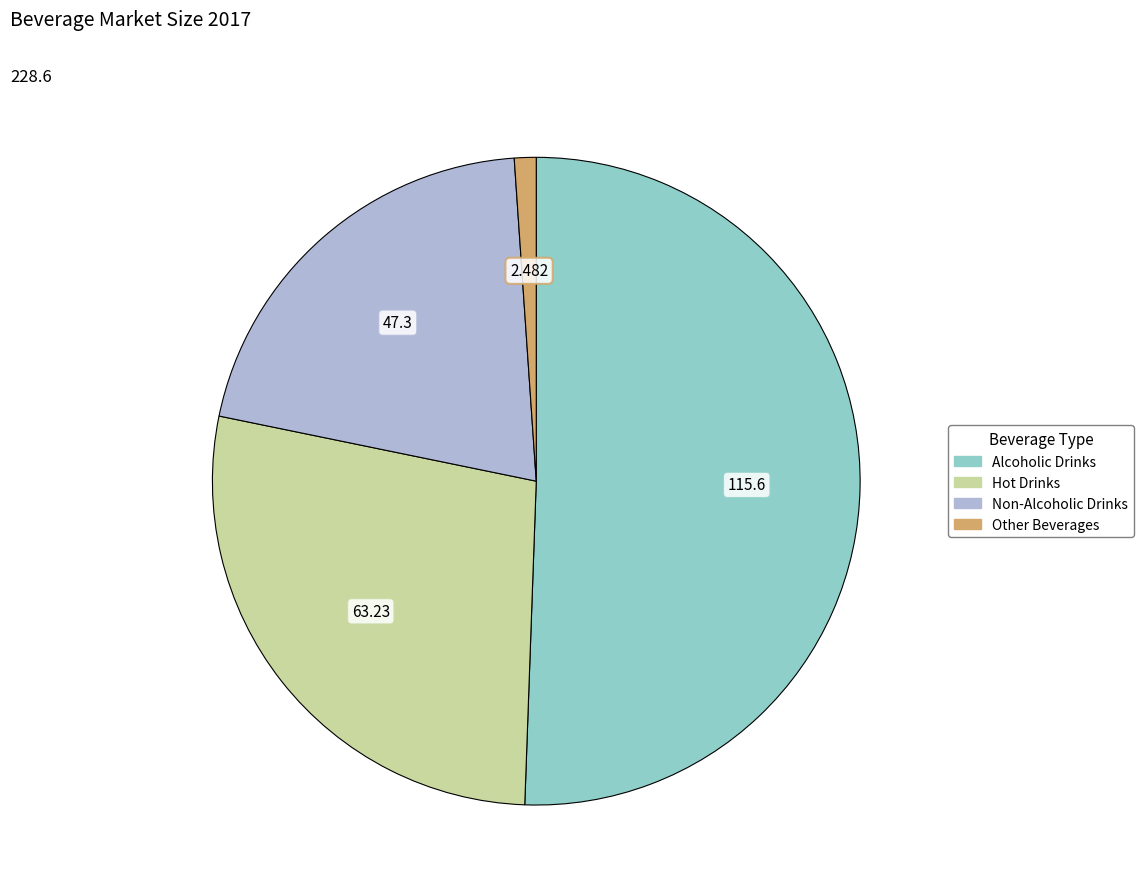

Count the number of slices in the pie.

4